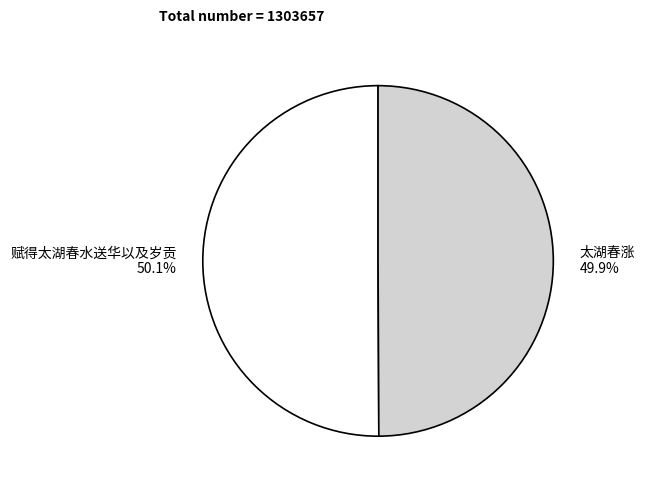

What is the total percentage of 太湖春涨 and 赋得太湖春水送华以及岁贡?

100.0%